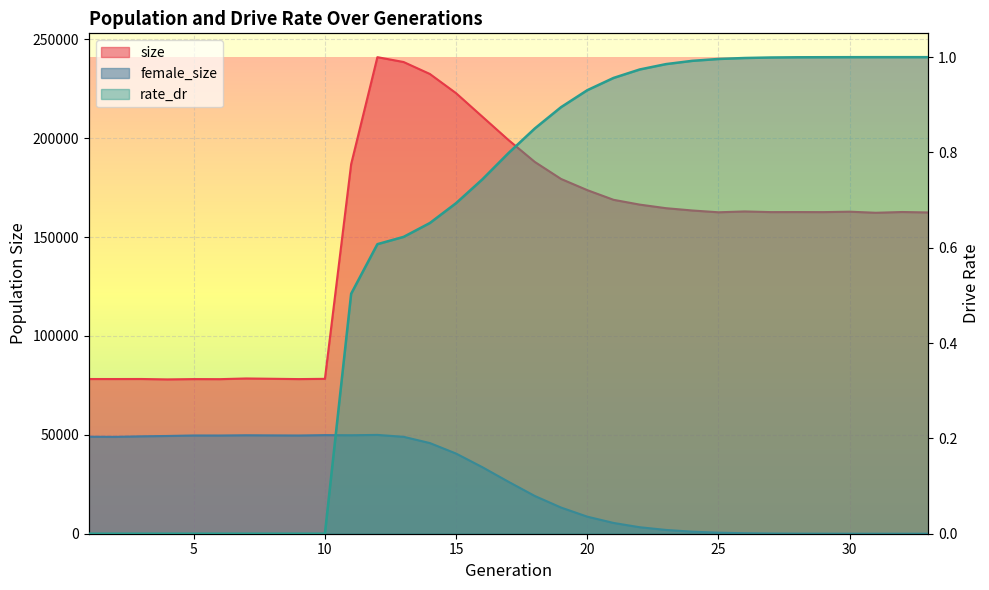

Reading right to left, what are all the values shown in this chart?

size: 33=162409.0	32=162633.0	31=162252.0	30=162794.0	29=162574.0	28=162609.0	27=162582.0	26=162919.0	25=162494.0	24=163404.0	23=164564.0	22=166372.0	21=168805.0	20=173695.0	19=179345.0	18=187948.0	17=198986.0	16=210830.0	15=222694.0	14=232417.0	13=238458.0	12=240913.0	11=186854.0	10=78303.0	9=78170.0	8=78327.0	7=78483.0	6=78139.0	5=78174.0	4=78016.0	3=78219.0	2=78199.0	1=78207.0
female_size: 33=0.0	32=1.0	31=2.0	30=9.0	29=23.0	28=42.0	27=107.0	26=247.0	25=527.0	24=1029.0	23=1915.0	22=3278.0	21=5456.0	20=8623.0	19=13232.0	18=19074.0	17=26239.0	16=33644.0	15=40517.0	14=45830.0	13=48992.0	12=49951.0	11=49782.0	10=49848.0	9=49654.0	8=49708.0	7=49776.0	6=49646.0	5=49666.0	4=49416.0	3=49238.0	2=48967.0	1=49041.0
rate_dr: 33=1.0	32=1.0	31=1.0	30=1.0	29=1.0	28=1.0	27=1.0	26=1.0	25=1.0	24=1.0	23=1.0	22=1.0	21=1.0	20=0.9	19=0.9	18=0.9	17=0.8	16=0.7	15=0.7	14=0.7	13=0.6	12=0.6	11=0.5	10=0.0	9=0.0	8=0.0	7=0.0	6=0.0	5=0.0	4=0.0	3=0.0	2=0.0	1=0.0